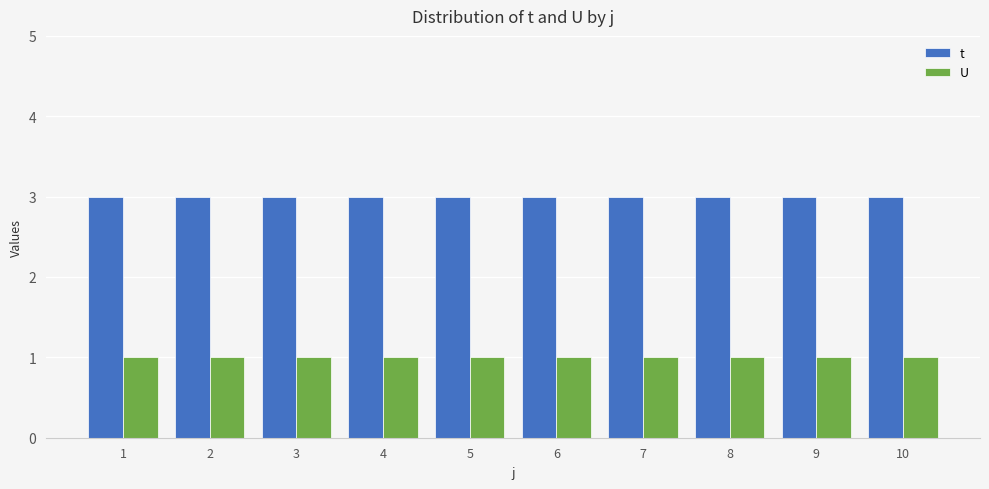

Which series has the largest total across all categories?

t